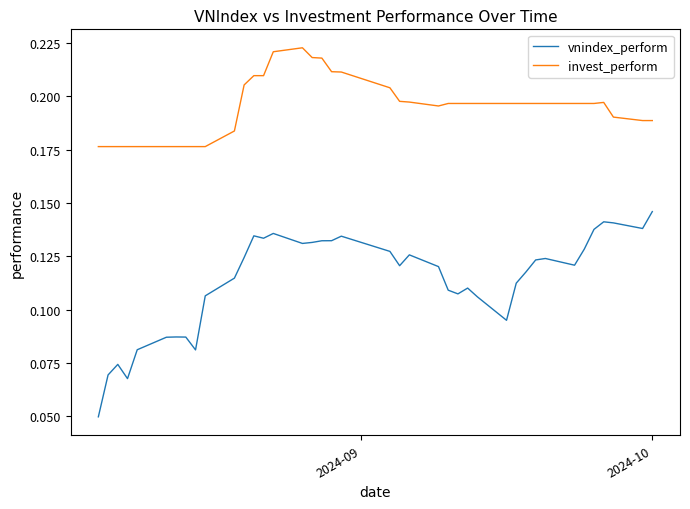

True or false: invest_perform and vnindex_perform intersect in this chart.

False